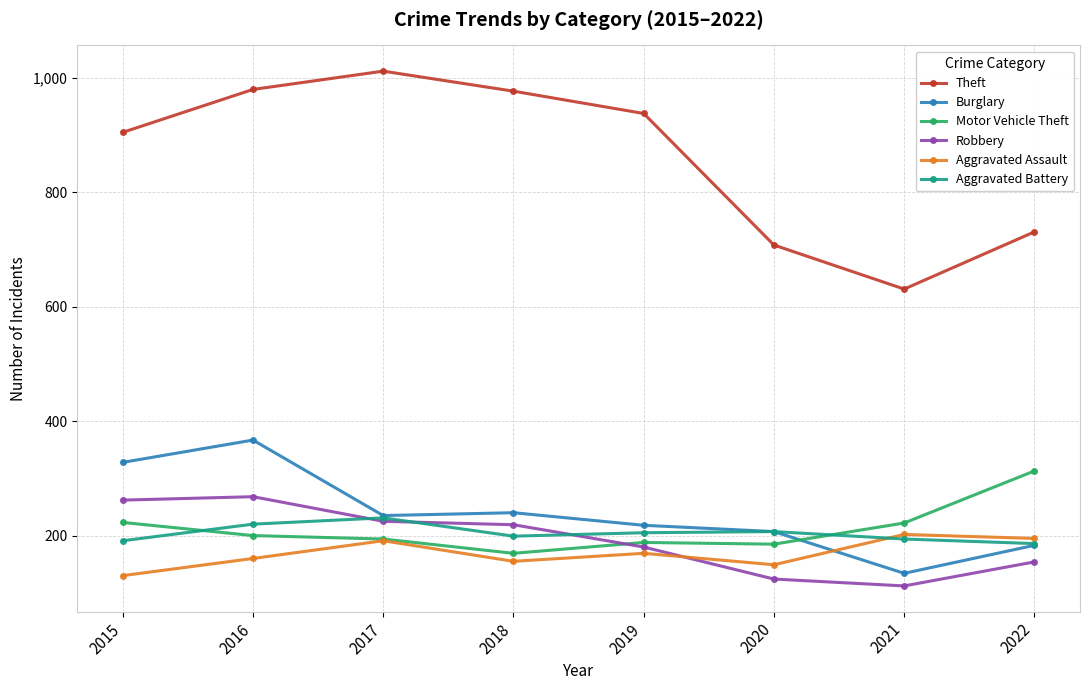

What is the difference between the maximum and minimum values in the Theft series?

381